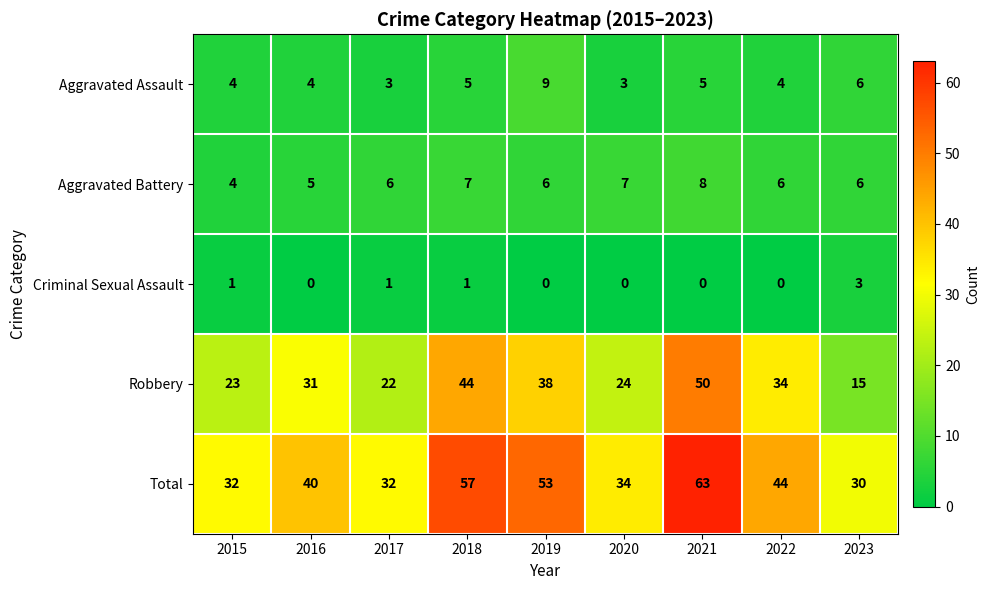

Is it true that Robbery equals 50 at 2021?

True